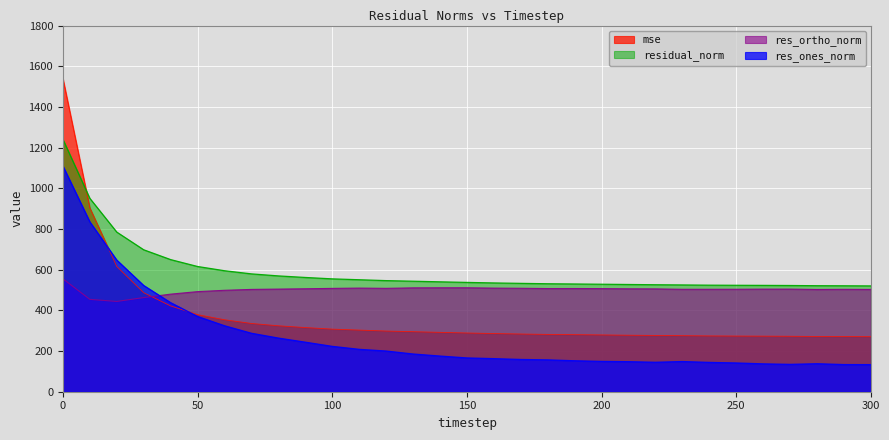

True or false: mse has more than 0 points higher than both neighbors.

False